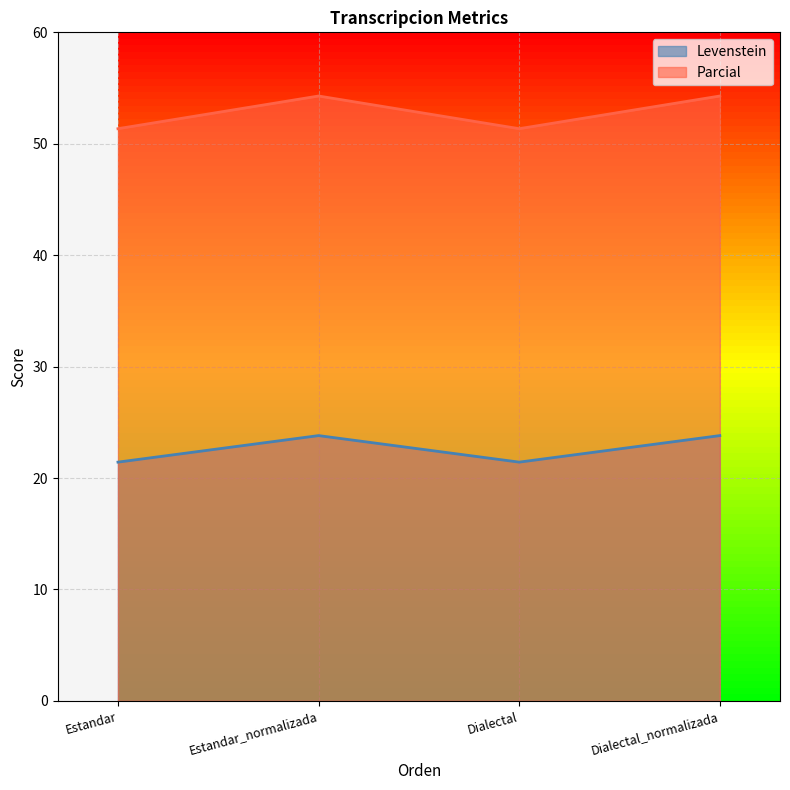

Reading left to right, what are all the values shown in this chart?

Levenstein: Estandar=21.4	Estandar_normalizada=23.8	Dialectal=21.4	Dialectal_normalizada=23.8
Parcial: Estandar=51.4	Estandar_normalizada=54.3	Dialectal=51.4	Dialectal_normalizada=54.3